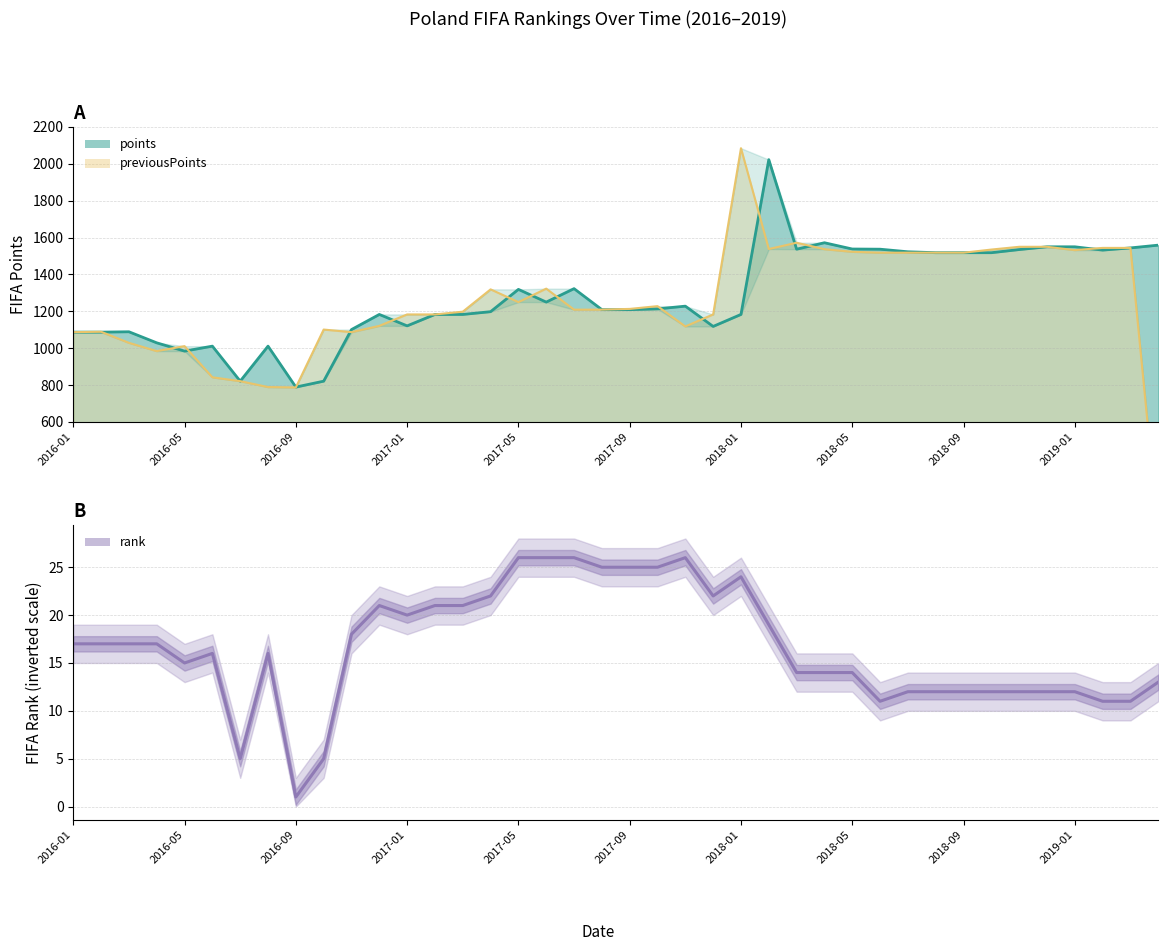

What is the ratio of the value at 2018-05 to the value at 36?

1.3